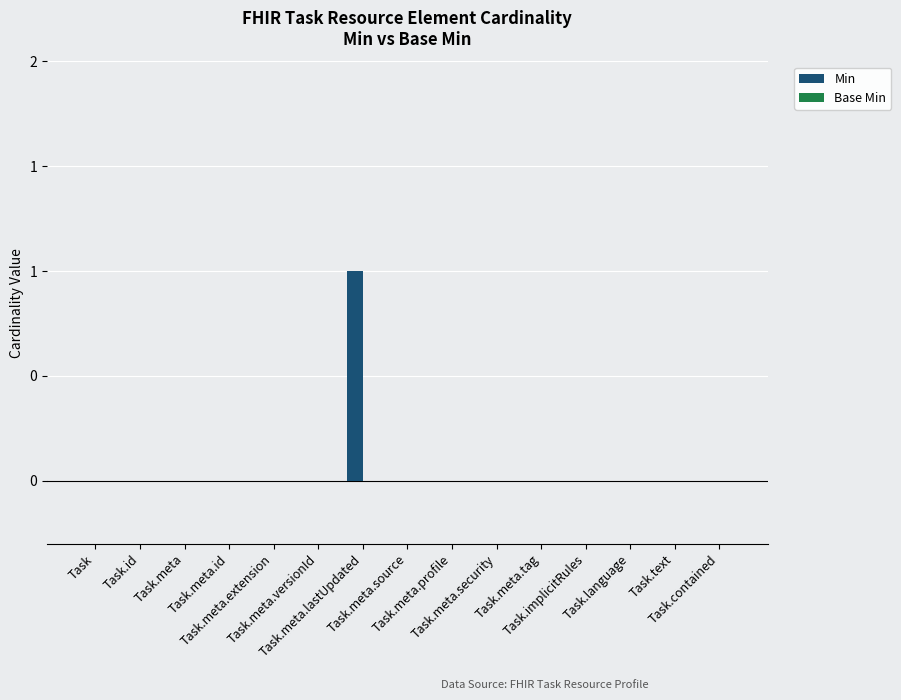

What is the label of the 5th bar from the left?

Task.meta.extension